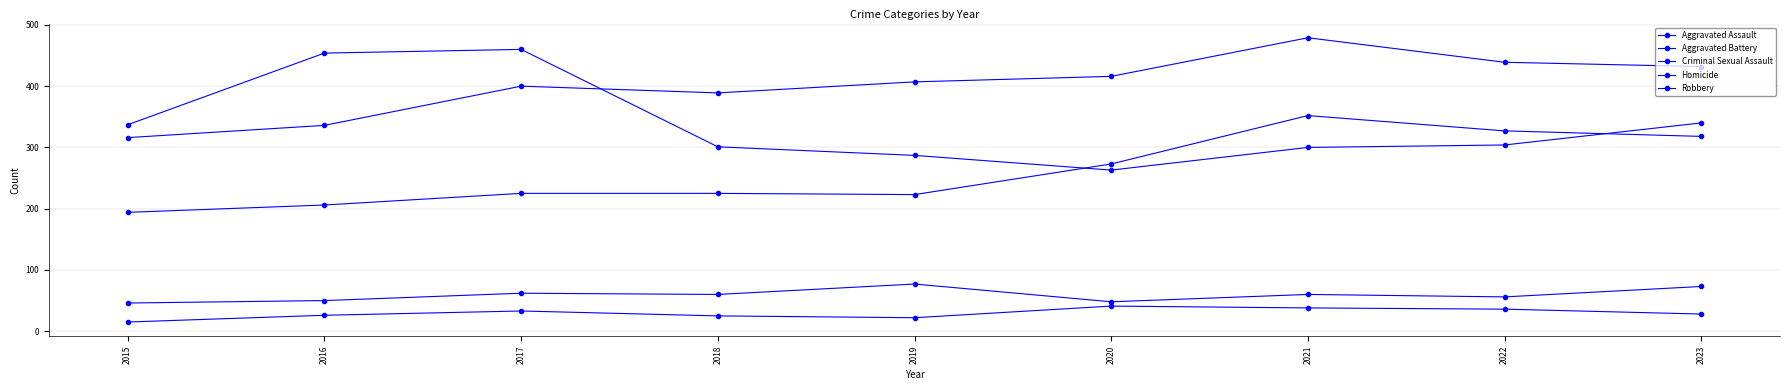

How many series are shown in this chart?

5